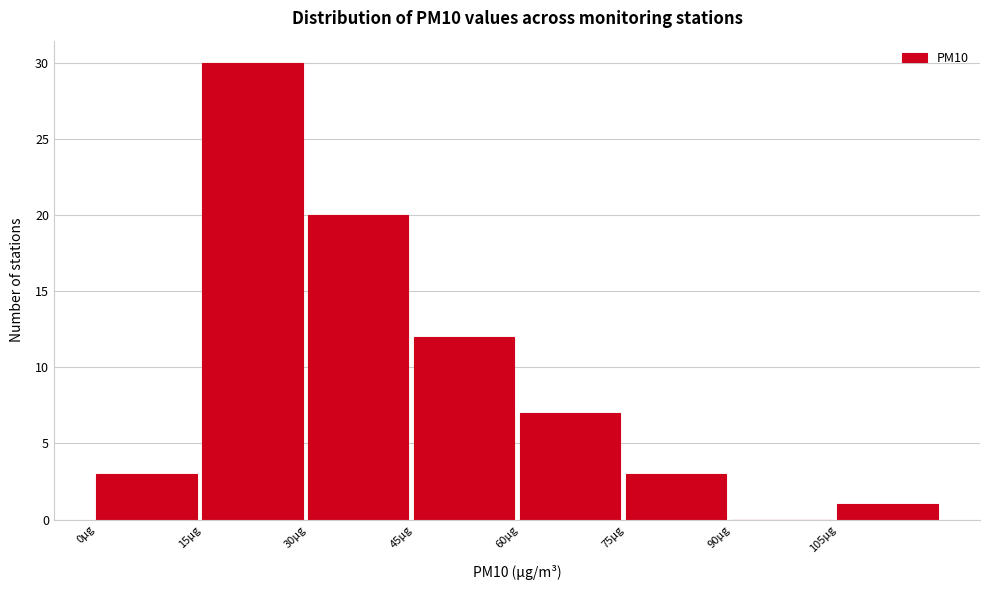

Which range on the x-axis has the tallest bar?

15 to 30